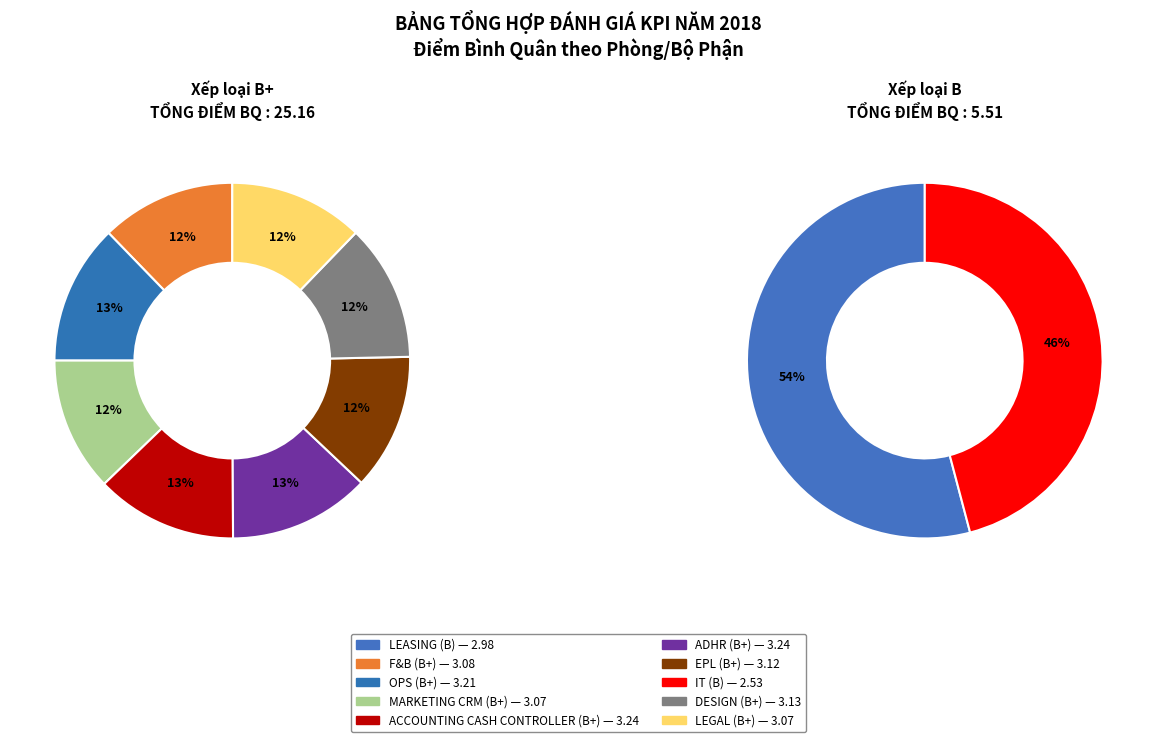

What is the change in value from MARKETING CRM to IT?

-0.5